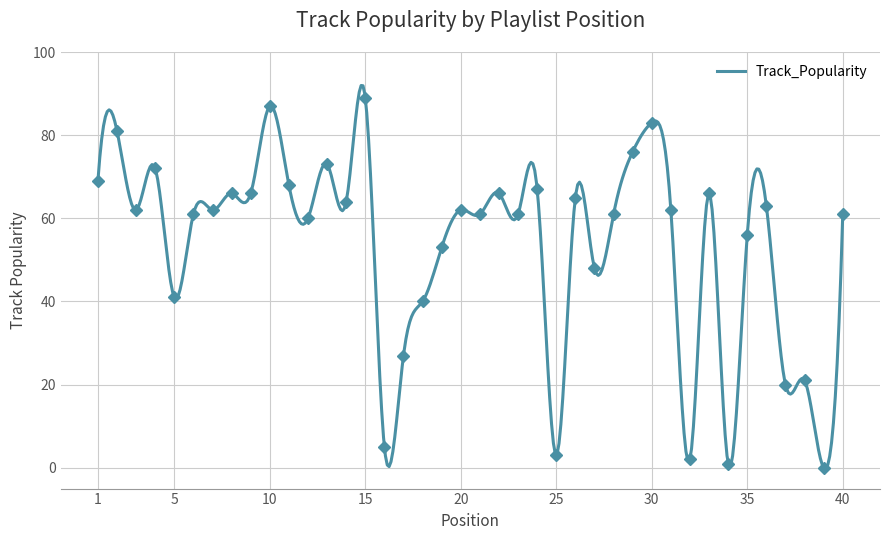

What is the sum of all values?

2151